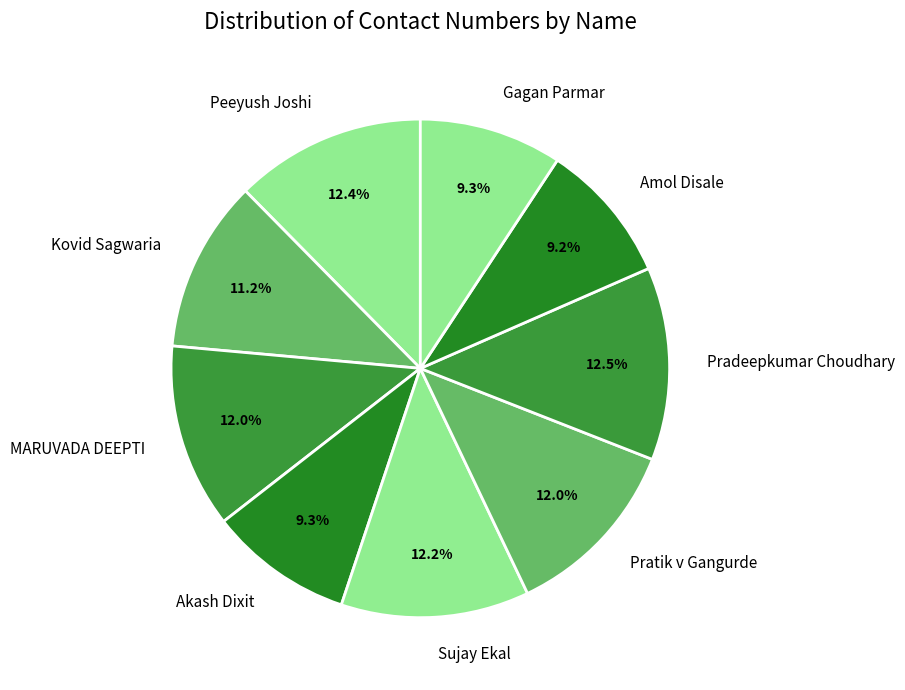

What is the ratio of the value at MARUVADA DEEPTI to the value at Pradeepkumar Choudhary?

1.0